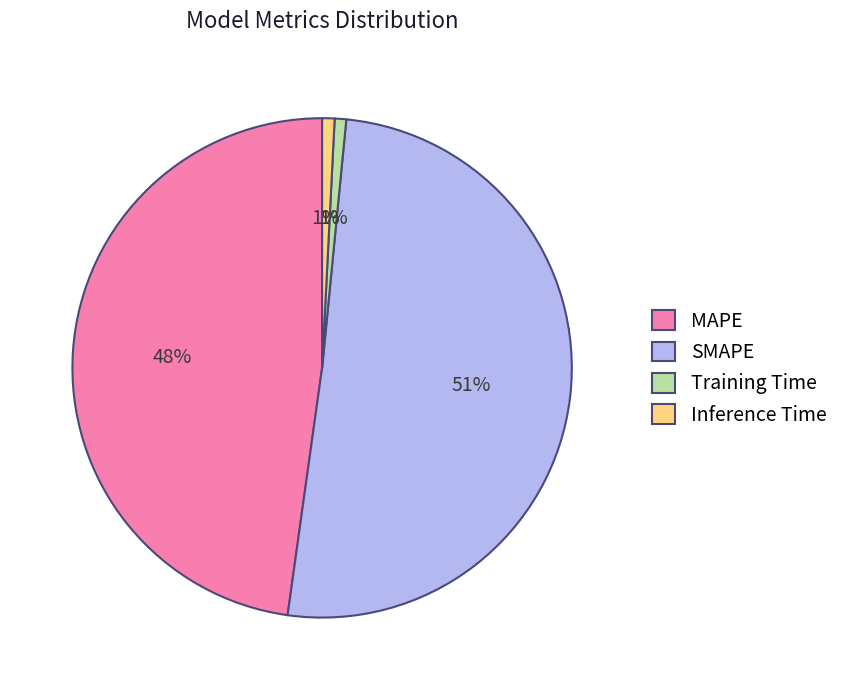

Is the sum of SMAPE and MAPE greater than half?

Yes